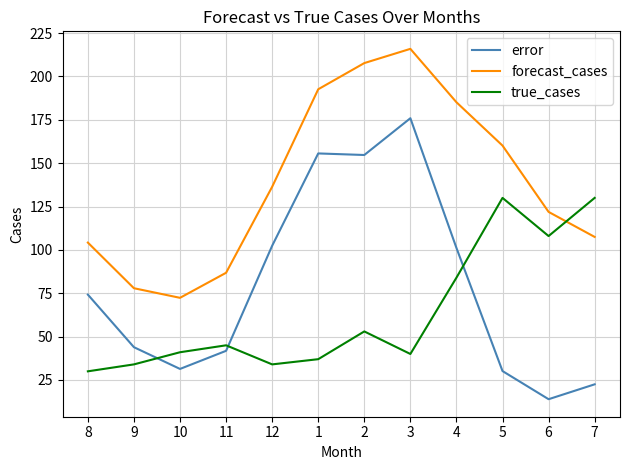

What position from the right is 1?

7